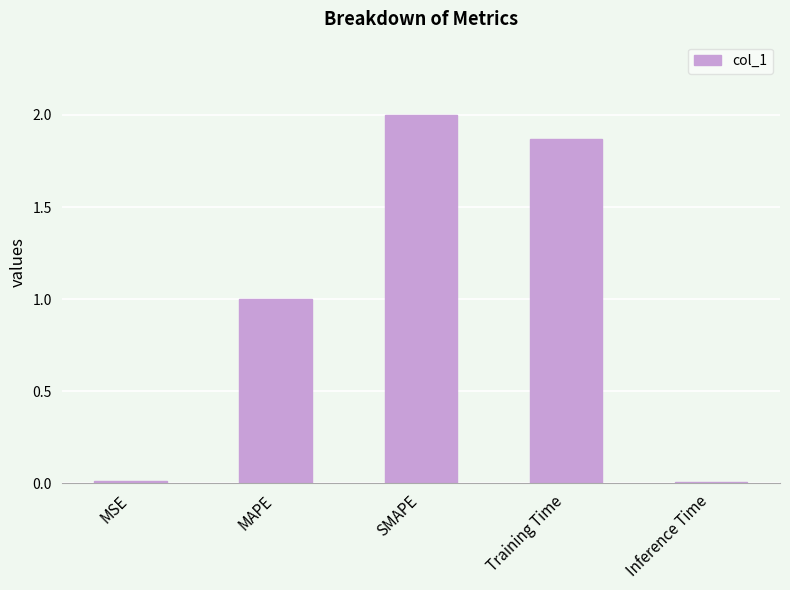

What is the greatest value displayed?

2.0